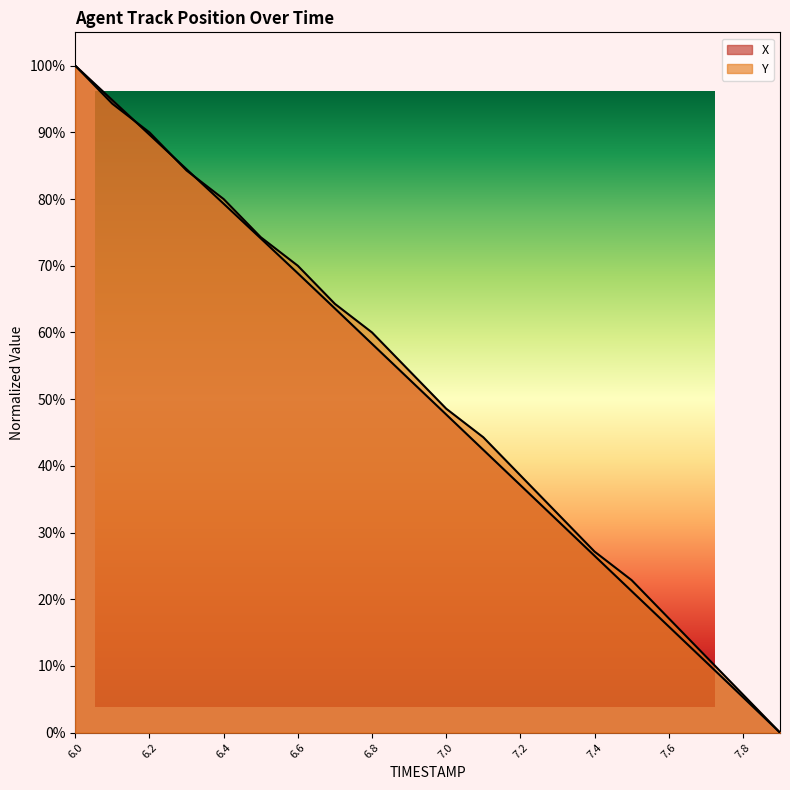

What is the label of the 14th point from the right?

6.6